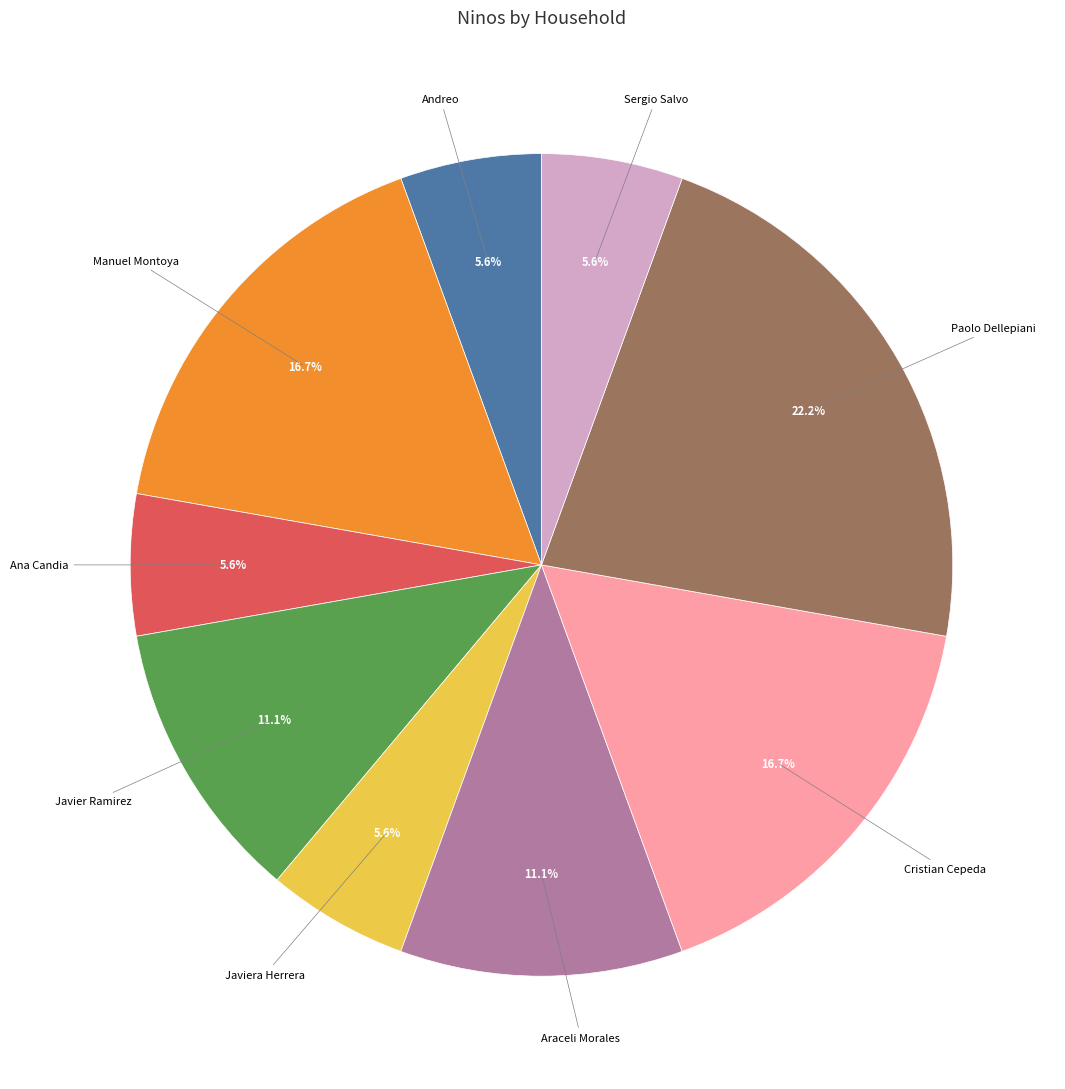

To the nearest percent, what is the difference between the largest and smallest slice percentages?

17%